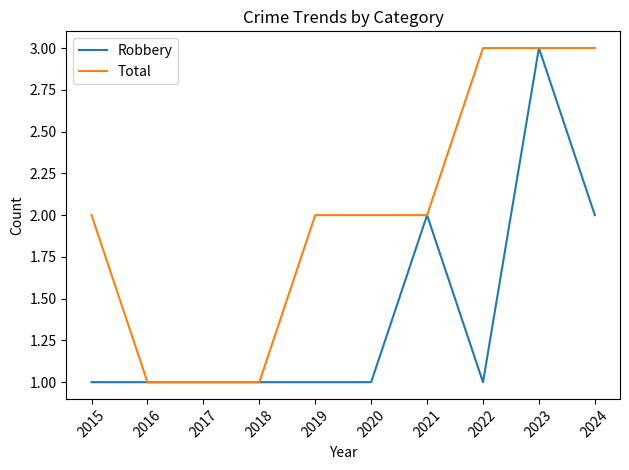

What is the smallest value displayed?

1